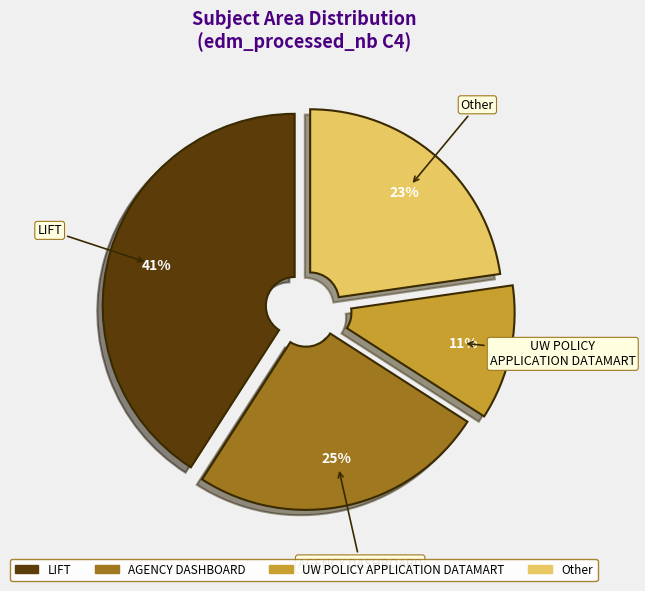

Does any single category account for the majority?

No